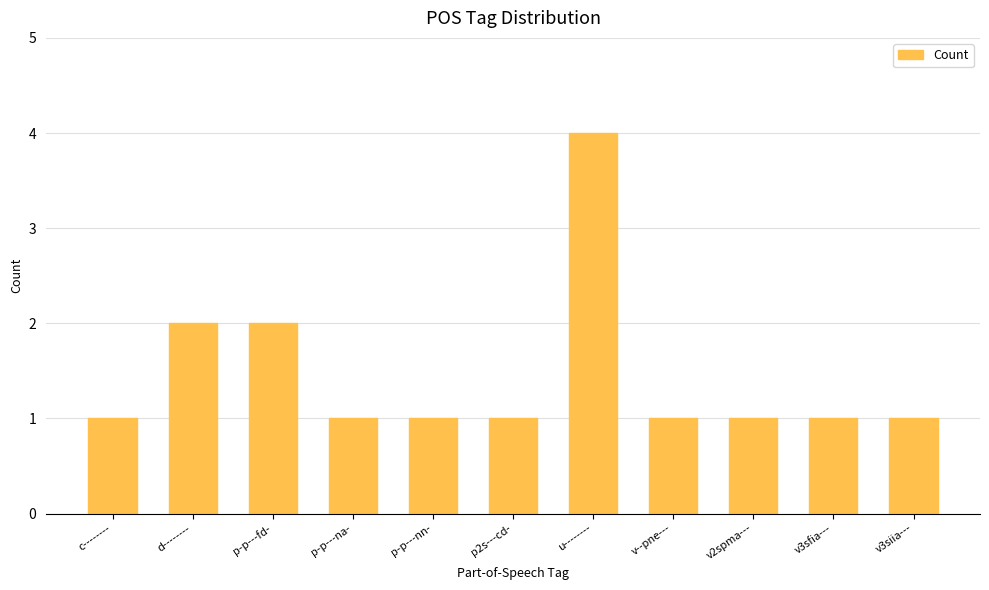

Reading right to left, what are all the values shown in this chart?

v3siia---=1	v3sfia---=1	v2spma---=1	v--pne---=1	u--------=4	p2s---cd-=1	p-p---nn-=1	p-p---na-=1	p-p---fd-=2	d--------=2	c--------=1